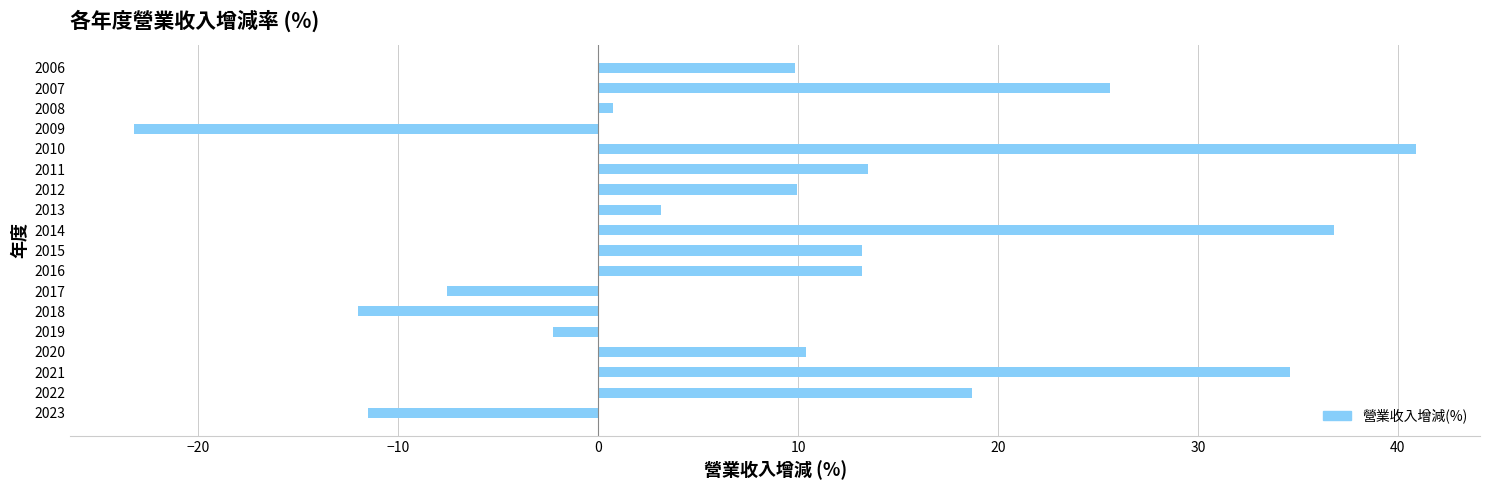

What is the sum of all values?

174.1